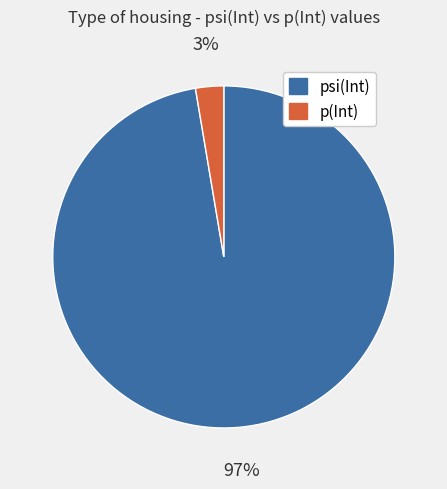

Count the number of slices in the pie.

2